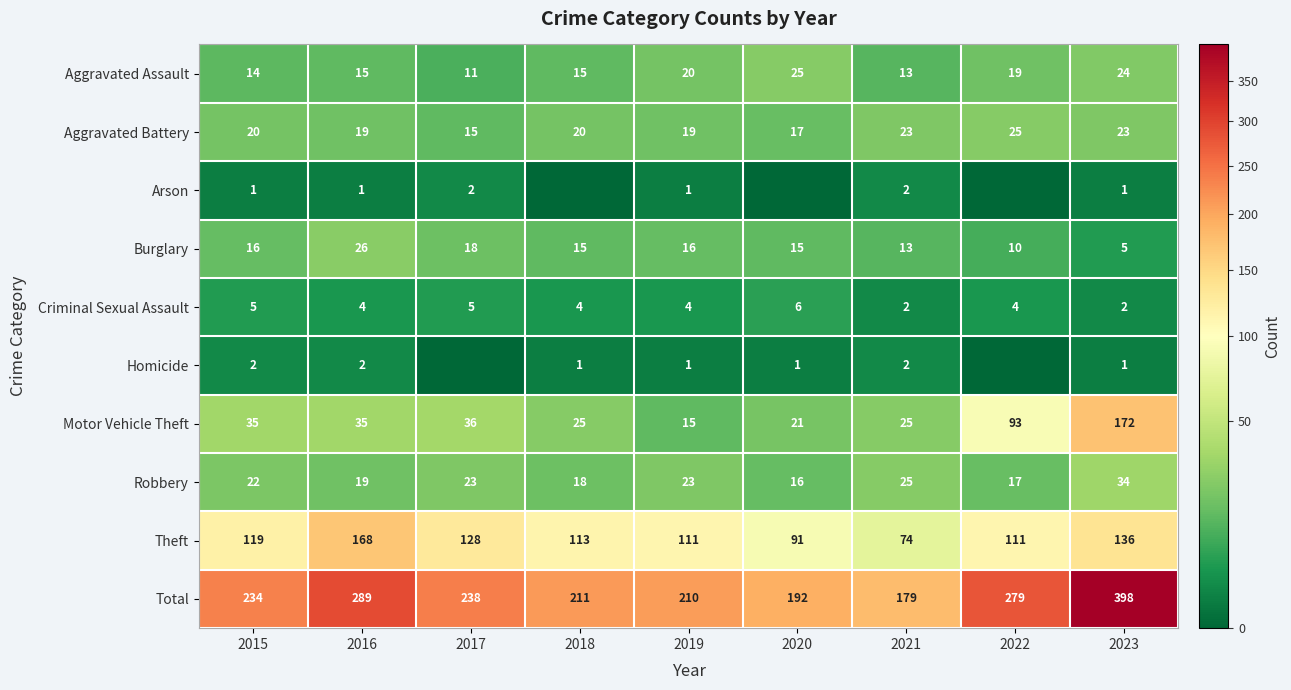

What is the difference between the maximum and minimum values in the Motor Vehicle Theft series?

157